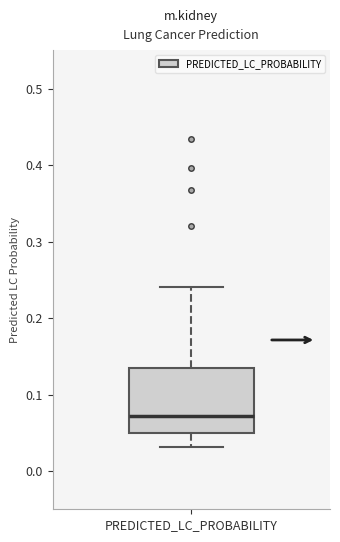

Read this box plot against the y-axis: the position of the median line, the range covered by the box, and the ends of both whiskers. The values are not printed on the chart, so give them approximately, as read against the axis.

median 0.07, box 0.05 to 0.14, whiskers 0.03 to 0.24